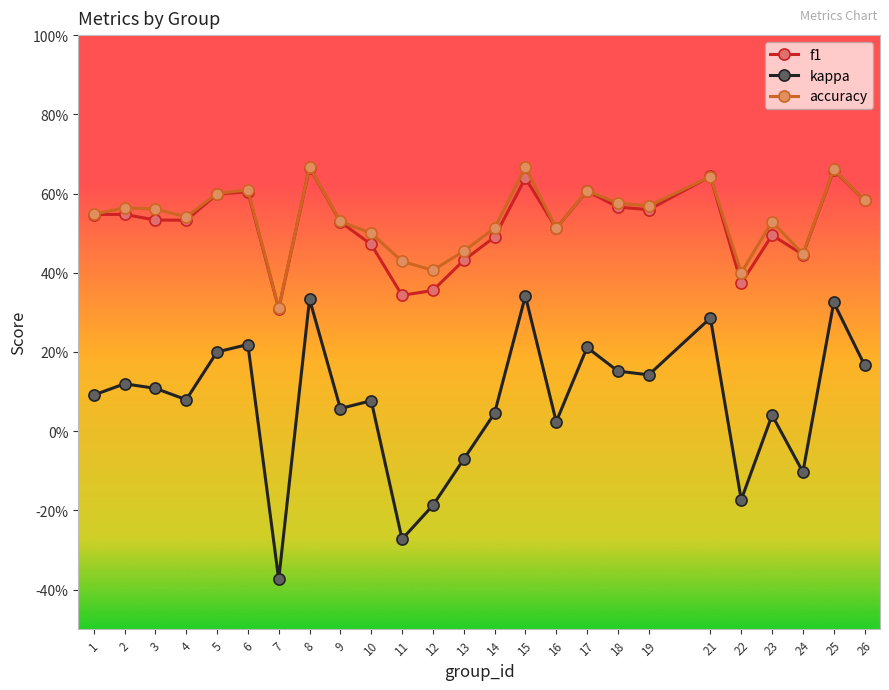

True or false: f1 has a value of 0.4 at 22.

True